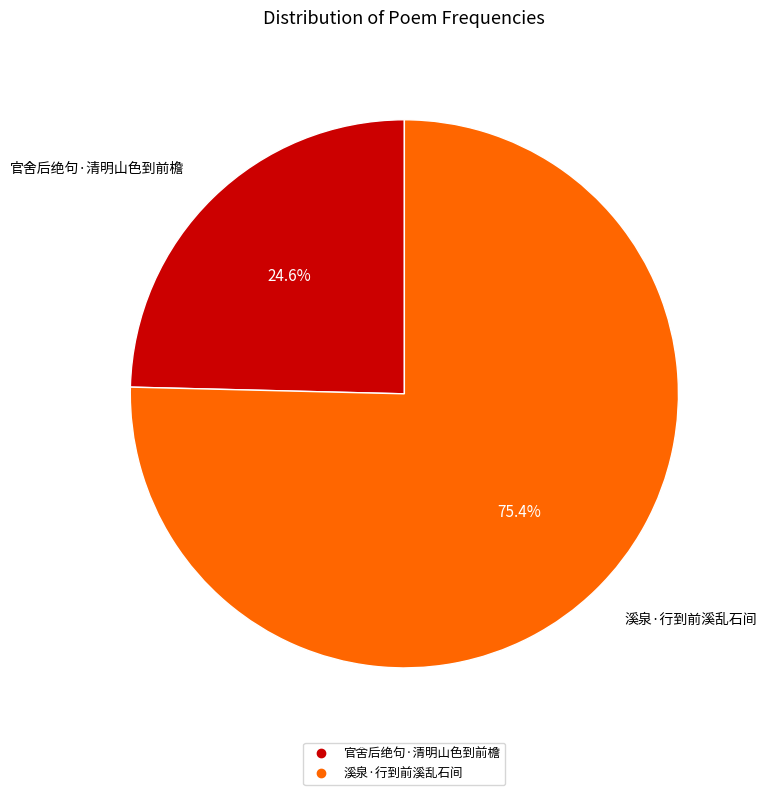

Combined, do 官舍后绝句·清明山色到前檐 and 溪泉·行到前溪乱石间 account for over 50%?

Yes